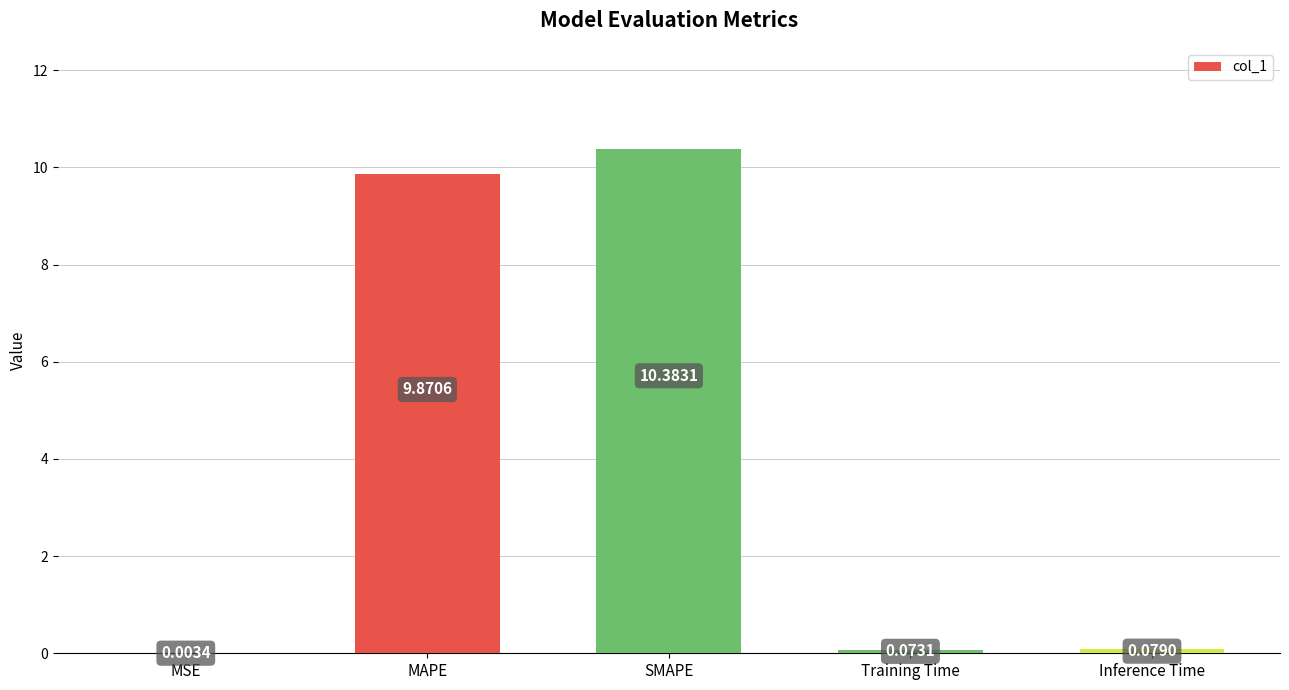

Between SMAPE and MAPE, which is larger?

SMAPE